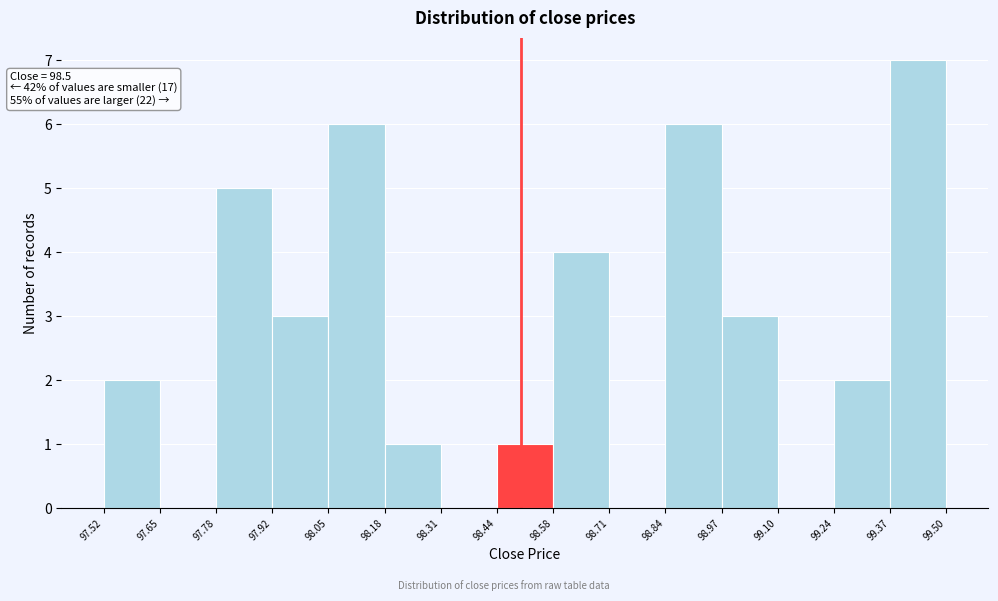

Over which range of the x-axis is the bar tallest?

99.37 to 99.50